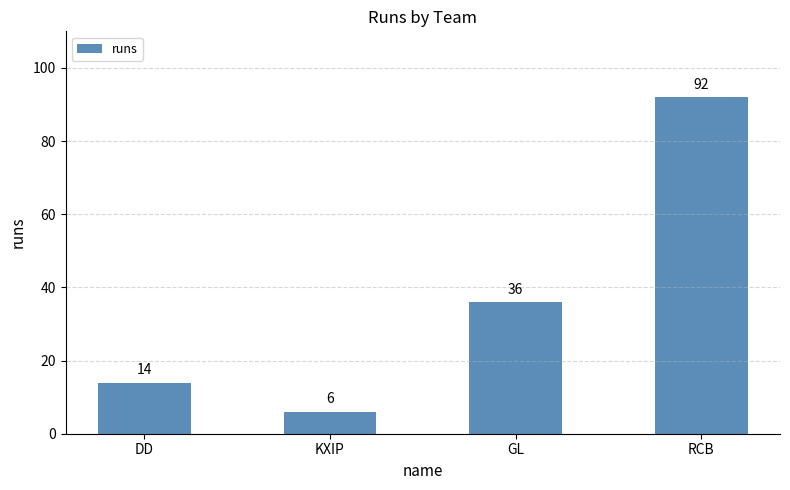

What is the maximum value shown in the chart?

92